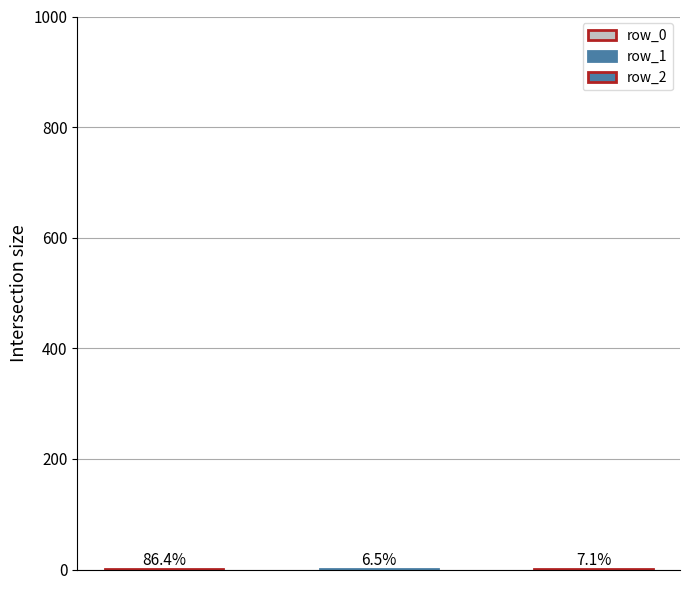

What is the difference between the values at row_2 and row_0?

2